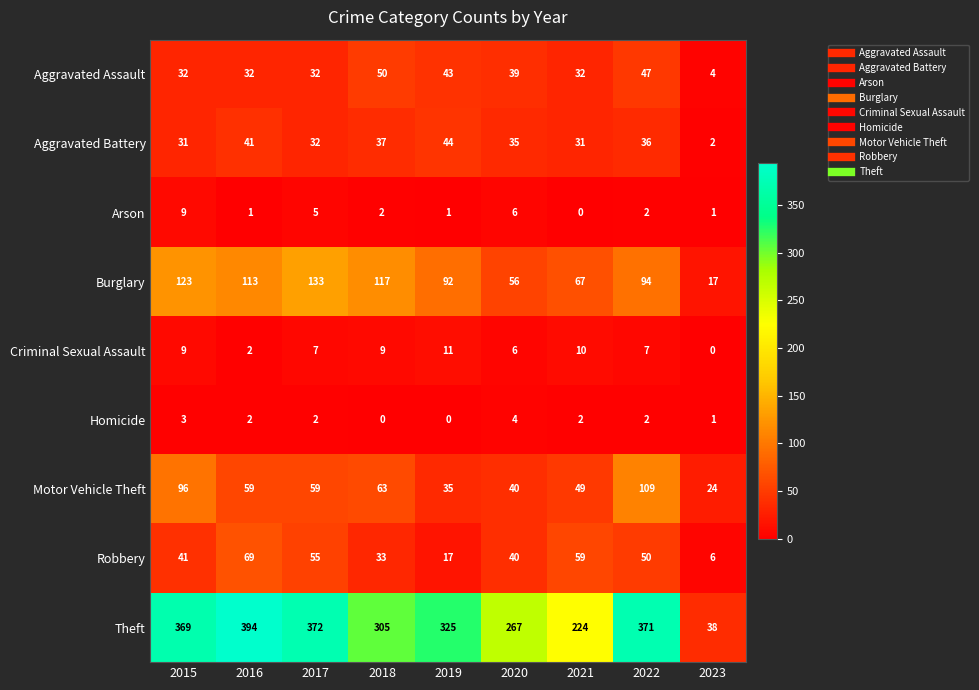

Read the Aggravated Assault value at 2018, to the nearest 5.

50